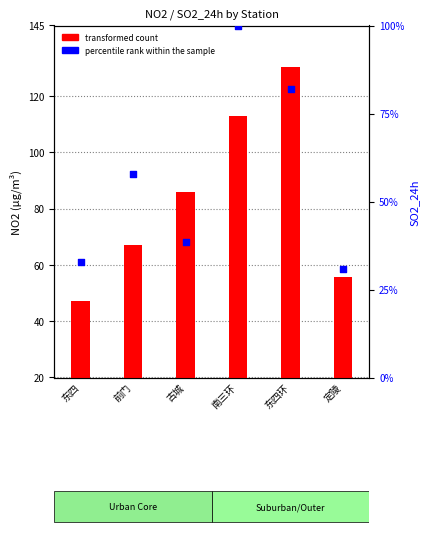

At how many categories does at least one series exceed 43?

6